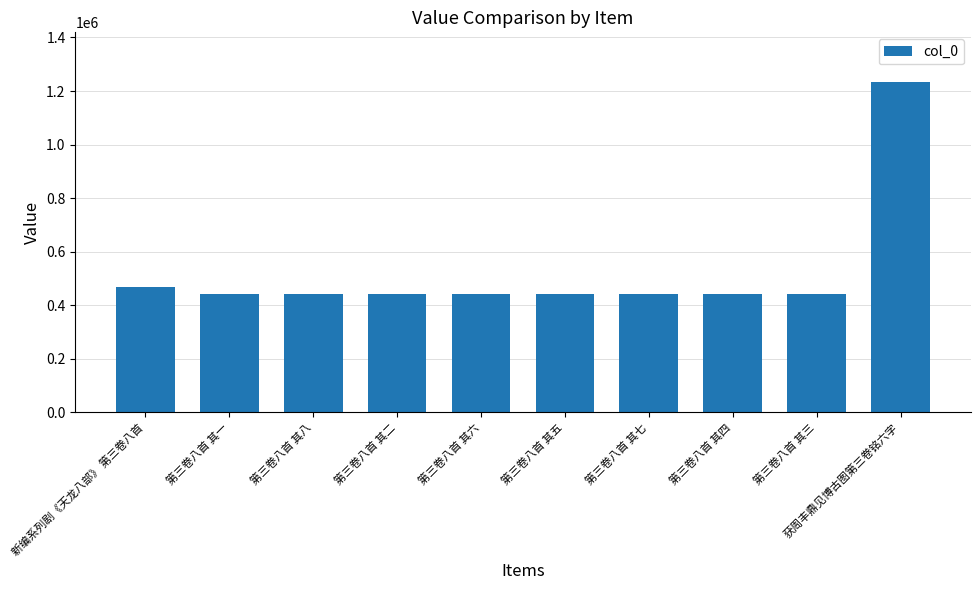

Approximately how many times larger is the value at 第三卷八首 其三 compared to 第三卷八首 其四?

1.0